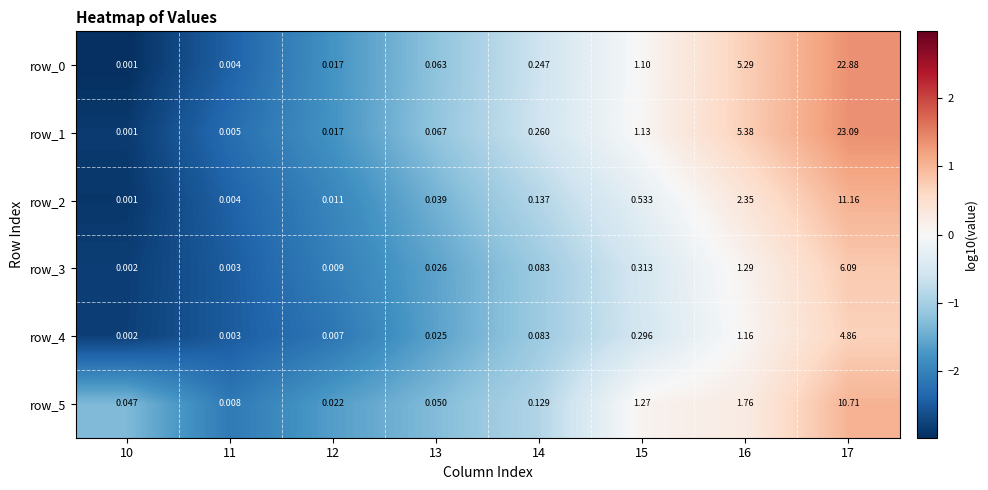

How many categories are shown in the chart?

8